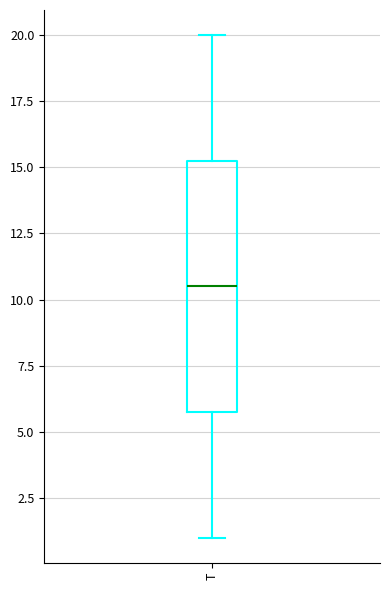

Read this box plot against the y-axis: the position of the median line, the range covered by the box, and the ends of both whiskers. The values are not printed on the chart, so give them approximately, as read against the axis.

median 10.5, box 6.0 to 15.5, whiskers 1.0 to 20.0